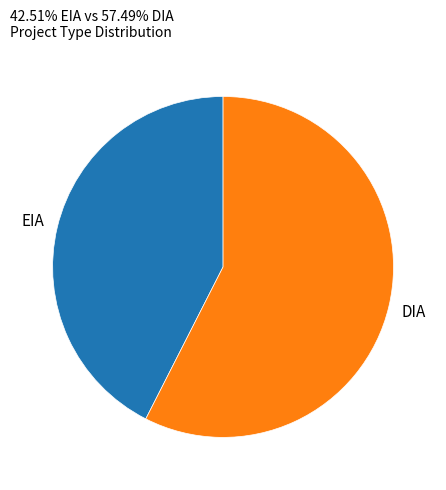

Is there a majority slice in this chart?

Yes